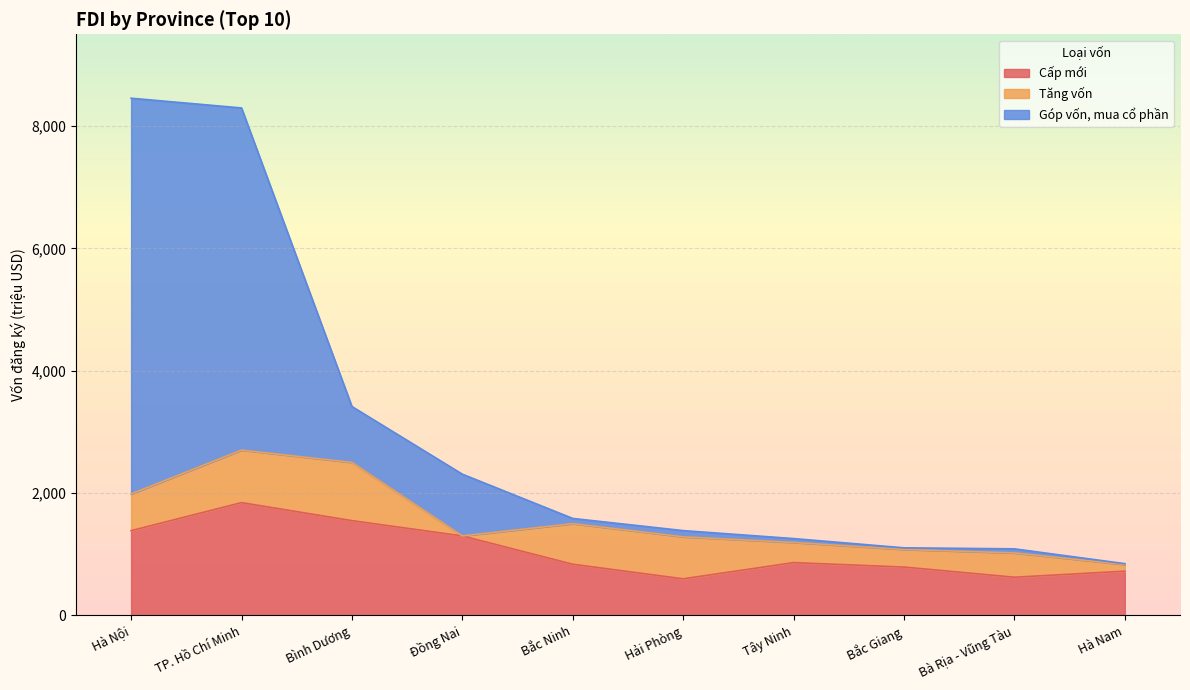

True or false: Cấp mới has a value of 787.7 at Bắc Giang.

True